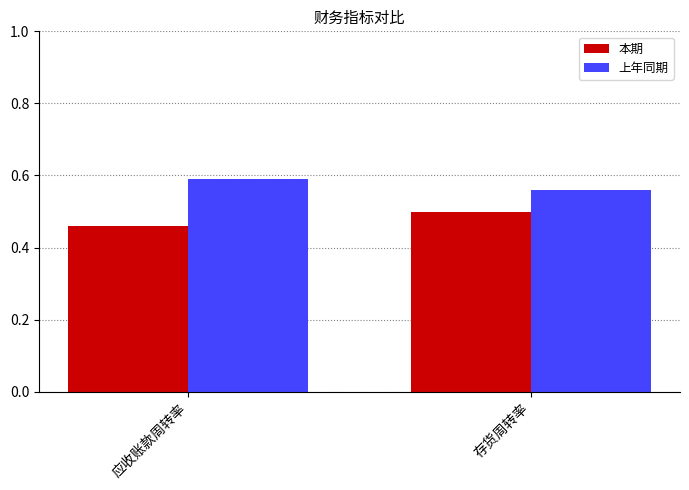

Count the number of categories in the chart.

2